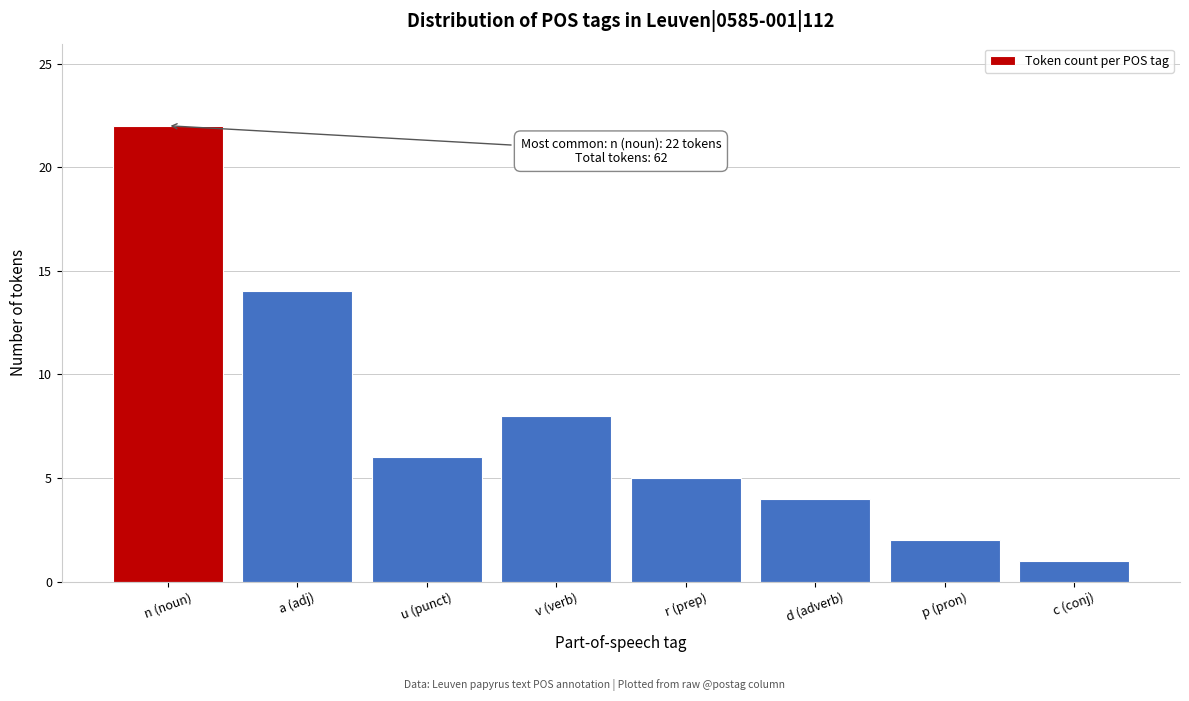

Reading left to right, what are all the values shown in this chart?

n (noun)=22	a (adj)=14	u (punct)=6	v (verb)=8	r (prep)=5	d (adverb)=4	p (pron)=2	c (conj)=1